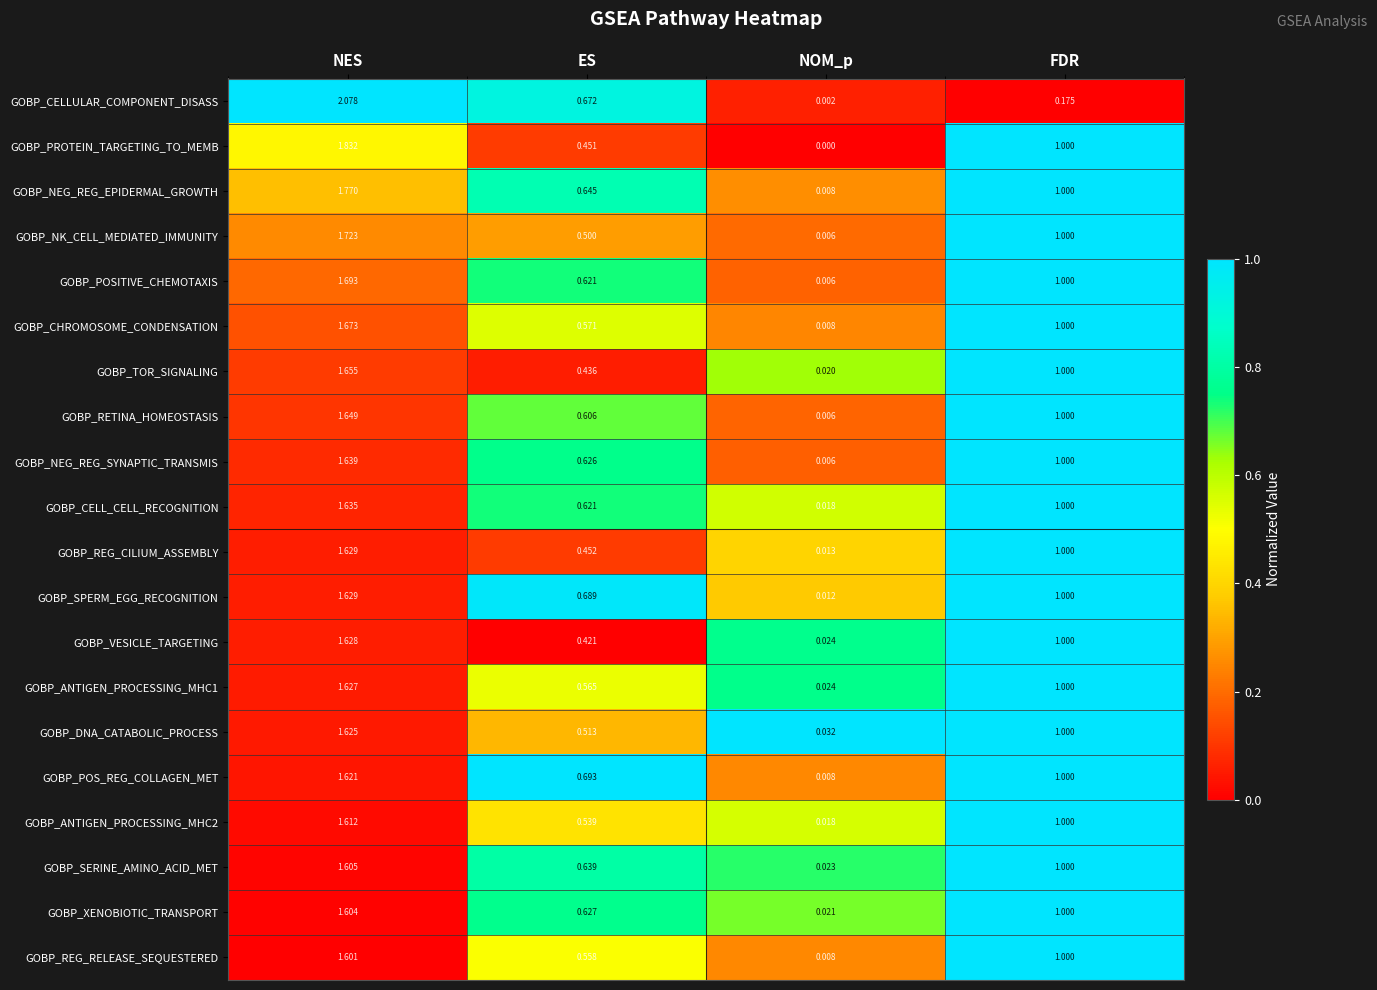

Where is GOBP_NEG_REG_SYNAPTIC_TRANSMIS nearest to the value 0?

NOM_p